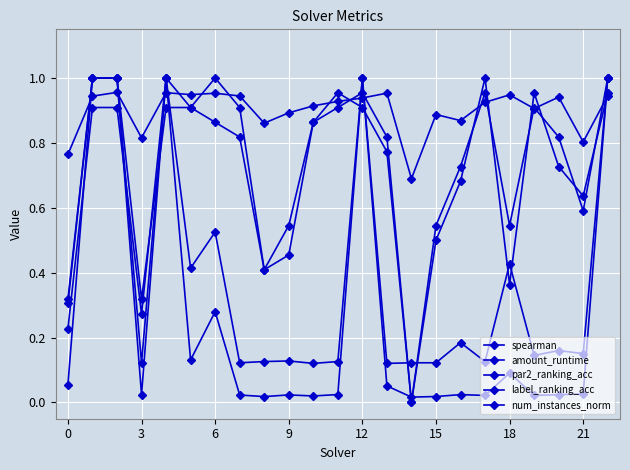

What is the maximum value for spearman?

1.0